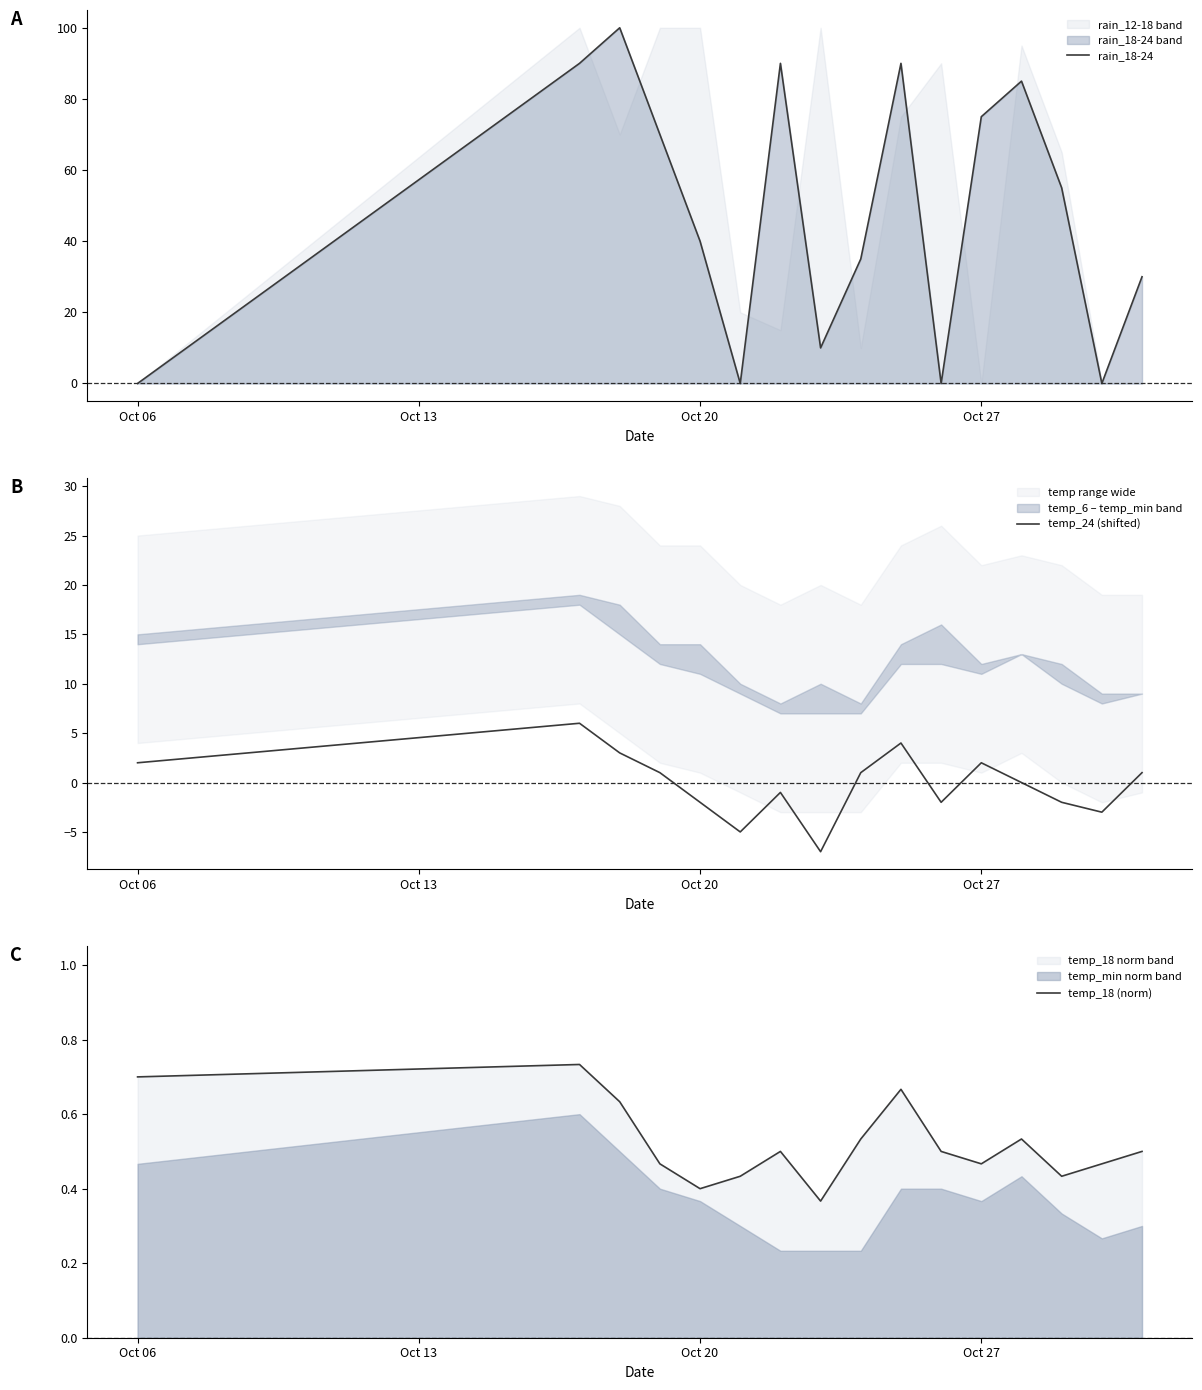

The rain_18-24 series shows -39 at Oct 06. True or false?

False